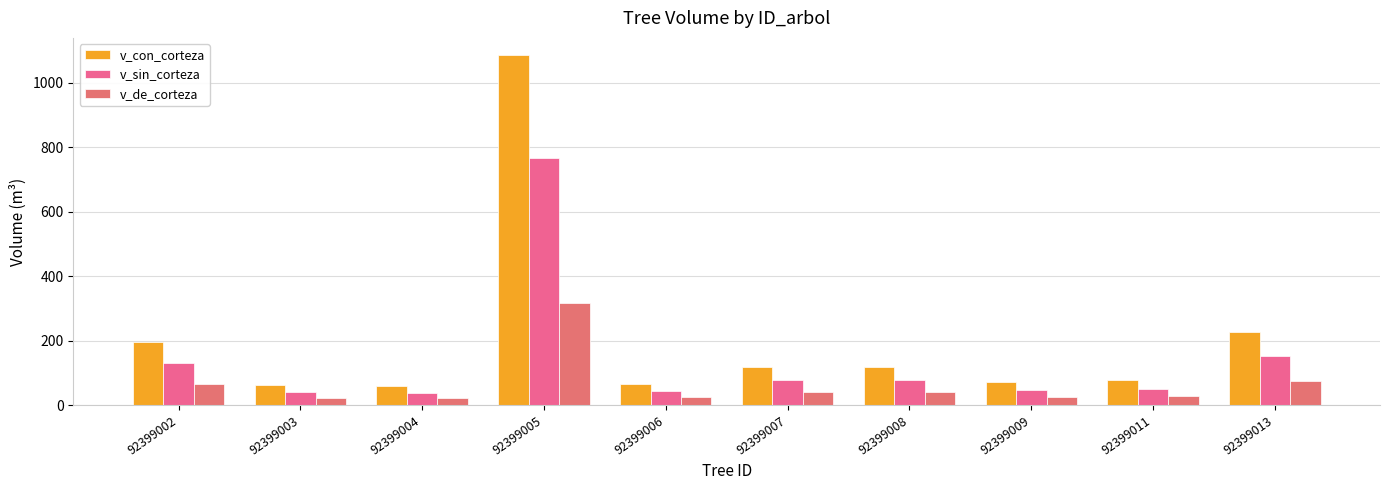

Which has a higher value, 92399004 or 92399011?

92399011